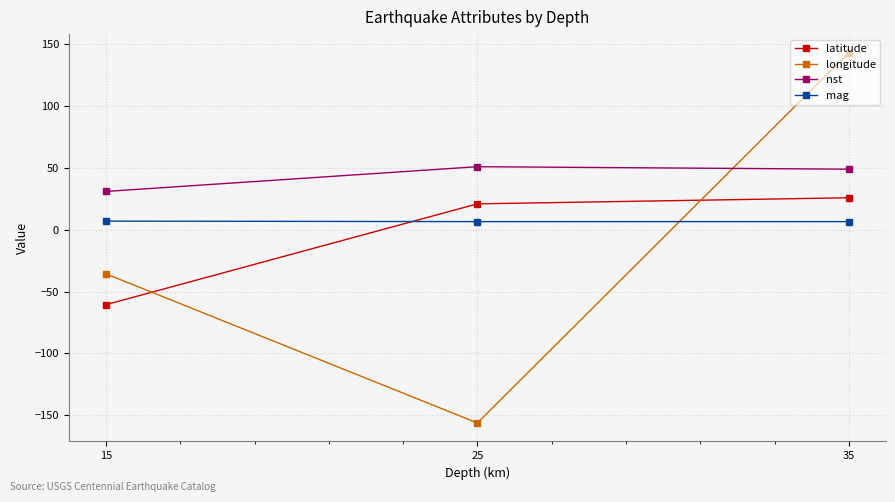

How many values in the longitude series exceed -35?

1